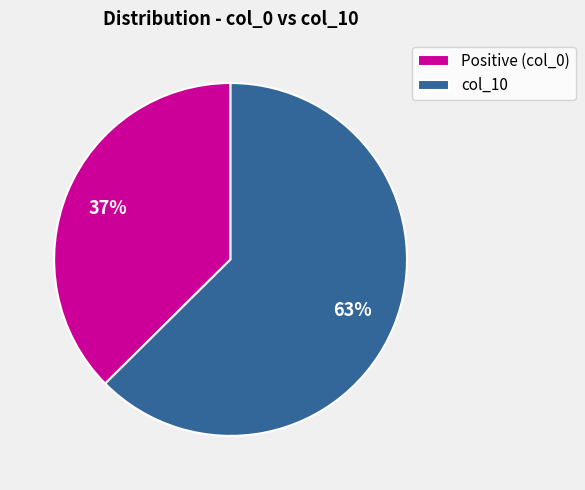

Does col_10 represent more than half of the total?

Yes